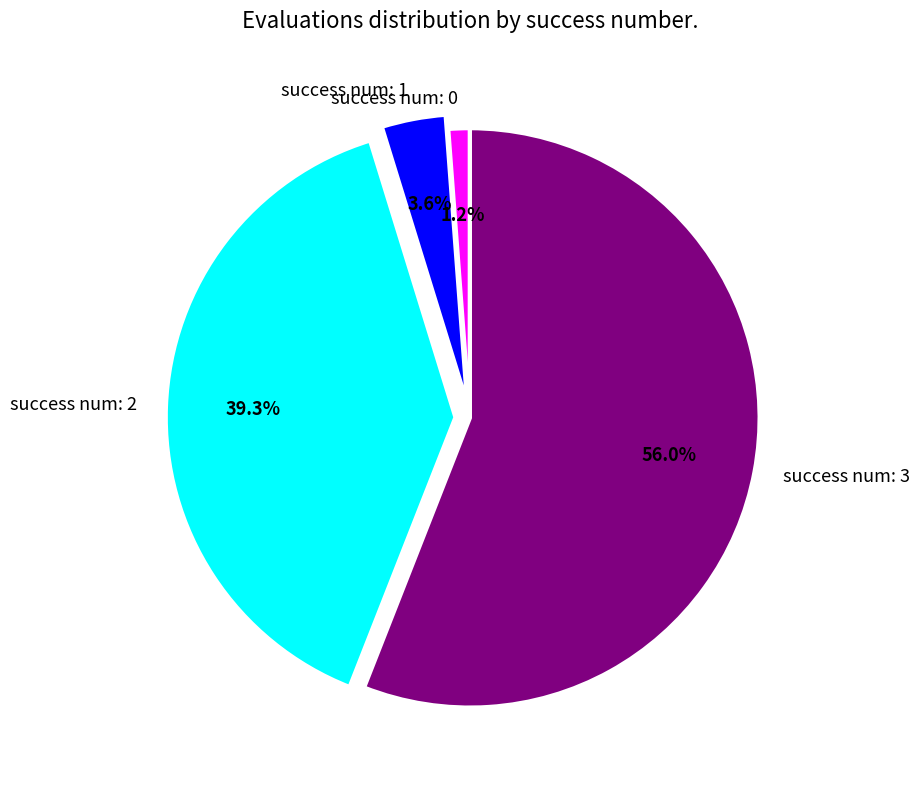

What percentage is the success num: 0 slice, to the nearest percent?

1%